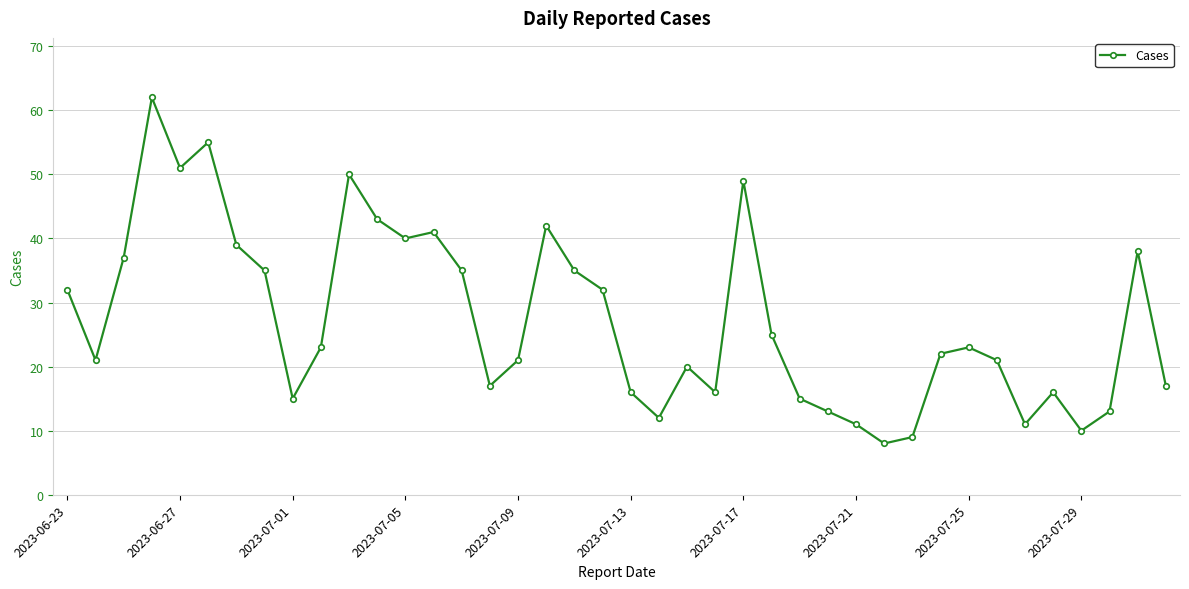

What is the value of the 1st point from the left?

32